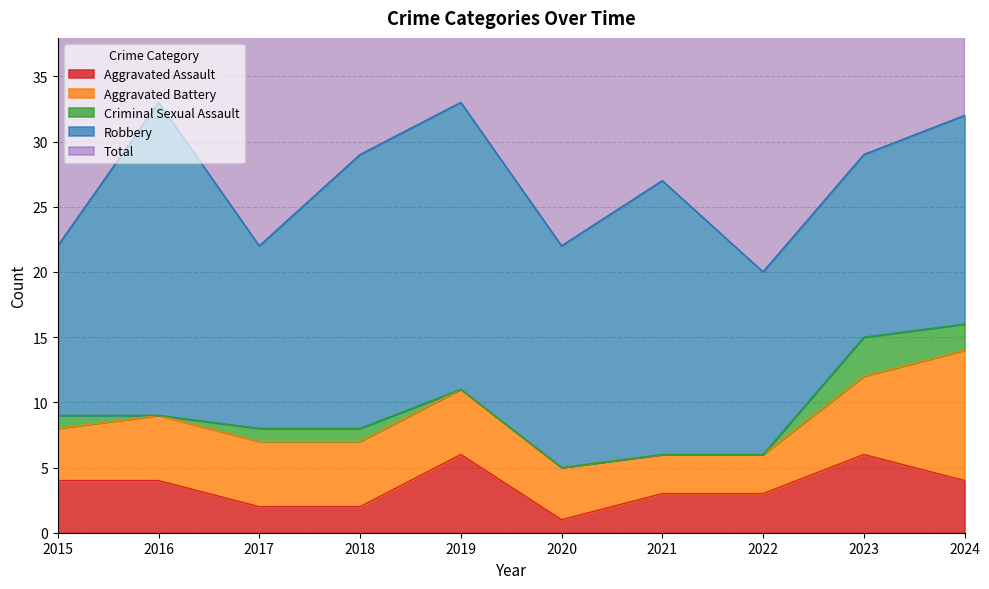

How many Aggravated Battery values are between 4 and 5?

6